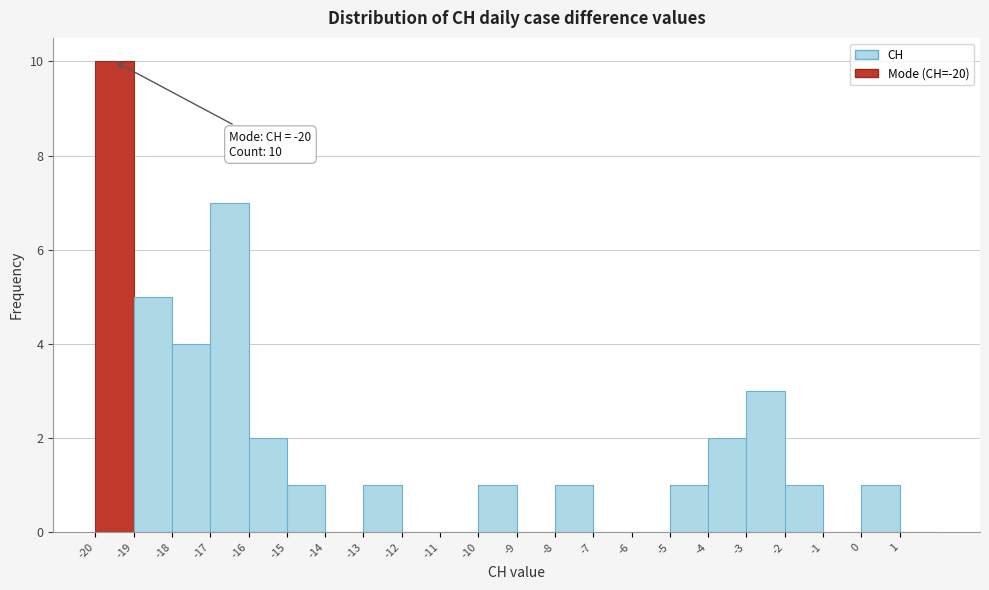

Reading left to right, transcribe all the data shown in this chart.

-20=10	-19=5	-18=4	-17=7	-16=2	-15=1	-14=0	-13=1	-12=0	-11=0	-10=1	-9=0	-8=1	-7=0	-6=0	-5=1	-4=2	-3=3	-2=1	-1=0	0=1	1=0